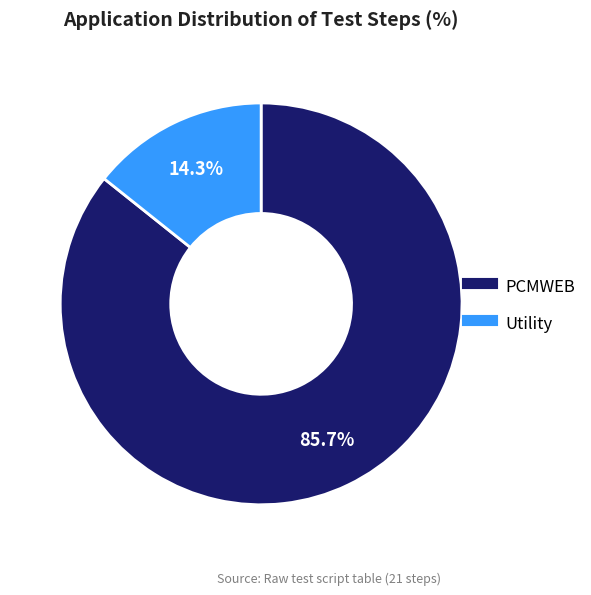

Does PCMWEB account for over 50% of the chart?

Yes